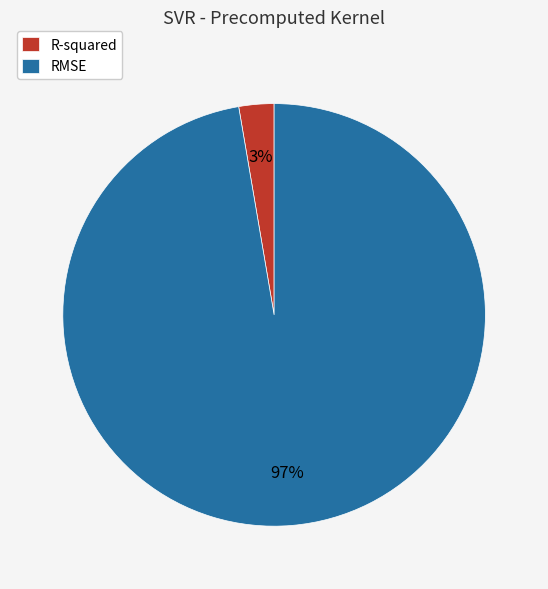

Between RMSE and R-squared, which is larger?

RMSE